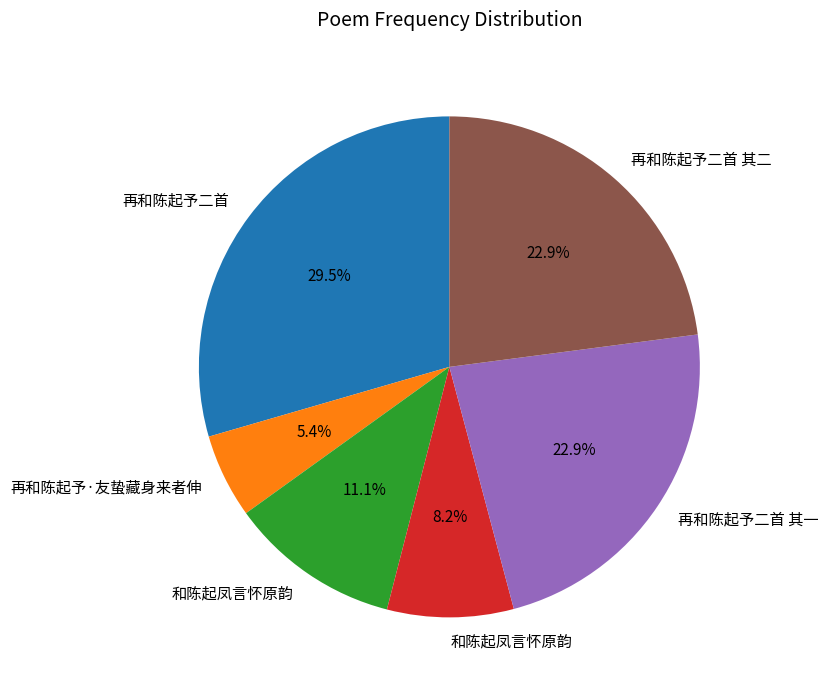

How many segments does this pie chart have?

6